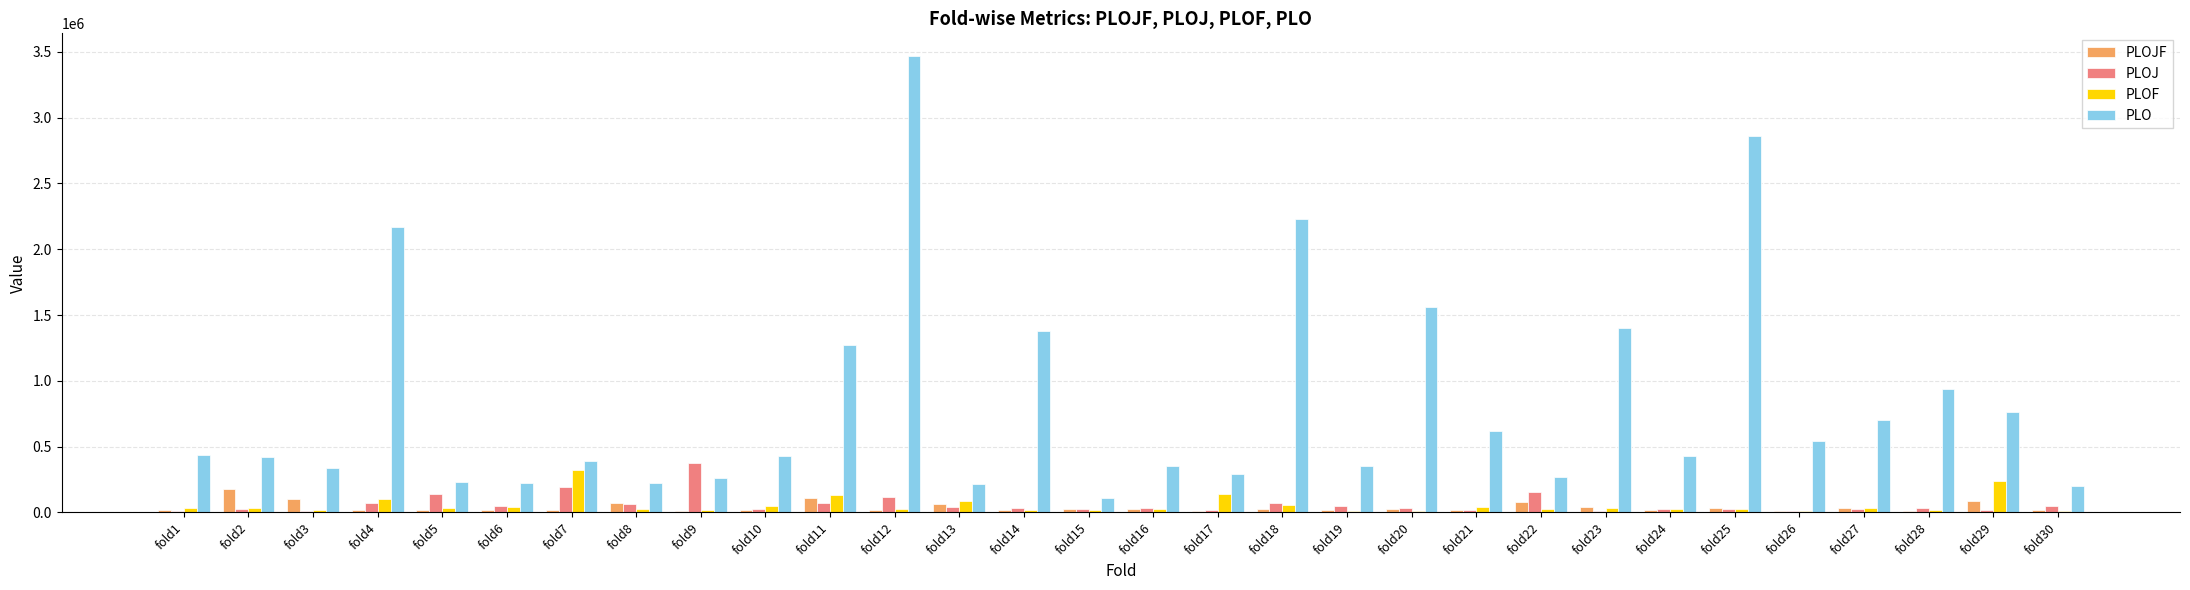

Which series has the largest total across all categories?

PLO